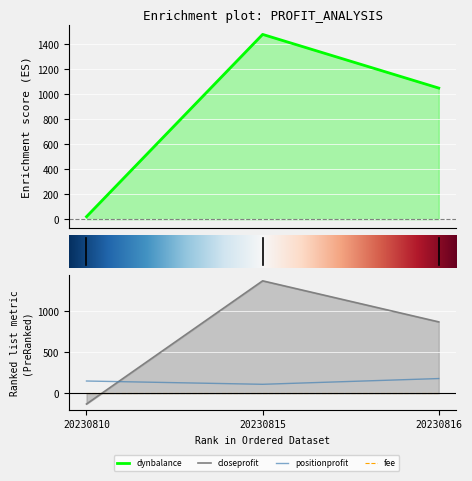

Reading left to right, what are all the values shown in this chart?

closeprofit: -130	1370	870
positionprofit: 150	110	180
dynbalance: 20	1480	1050